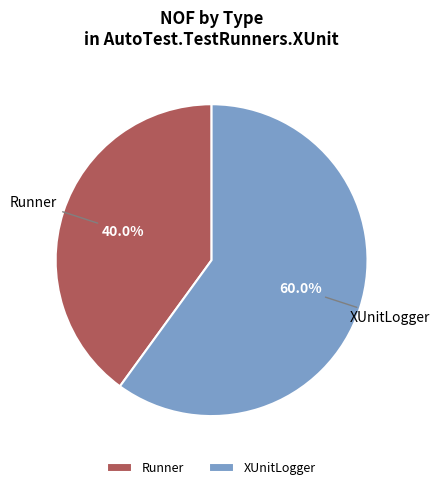

To the nearest percent, what is the combined percentage of XUnitLogger and Runner?

100%